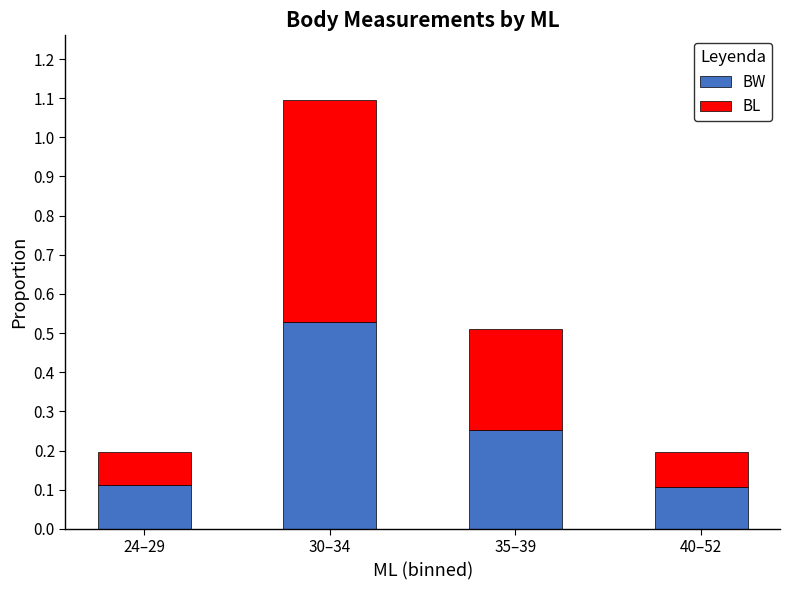

Count the number of data series in this chart.

2